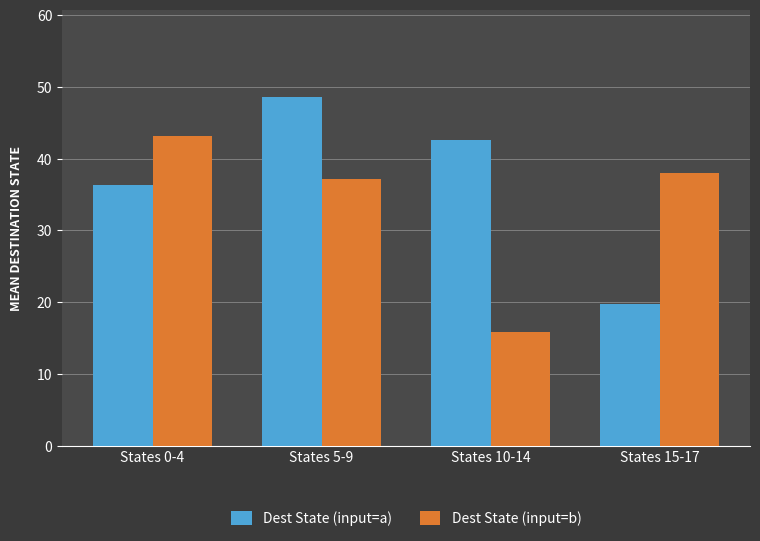

What is the difference between the maximum and minimum values in the Dest State (input=a) series?

28.9